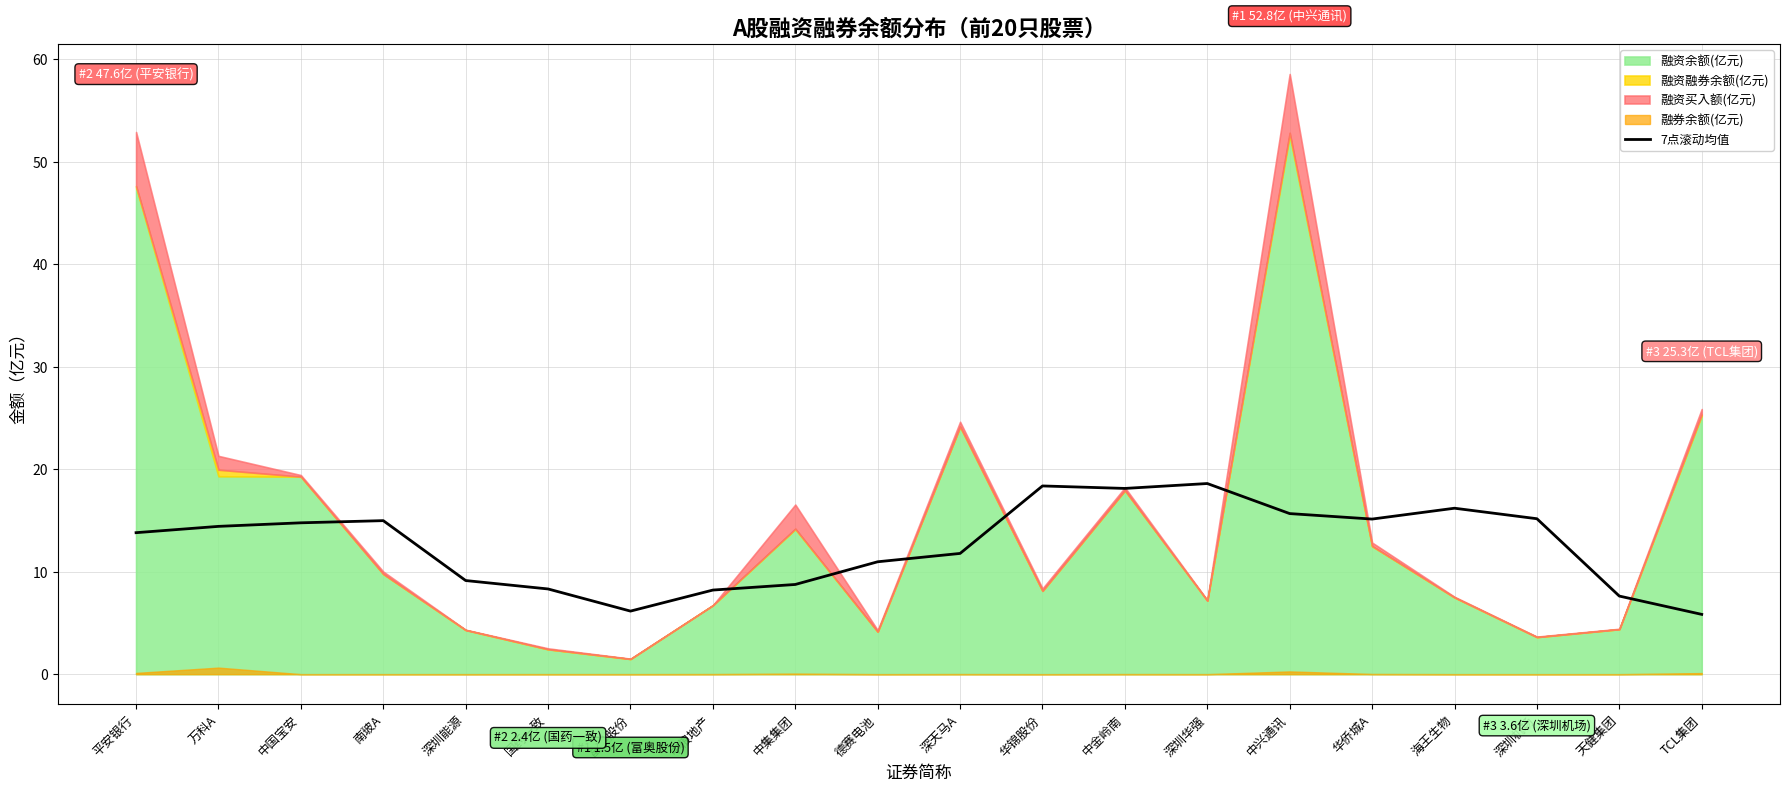

The value of 7点滚动均值 at 平安银行 is 9.7. True or false?

False